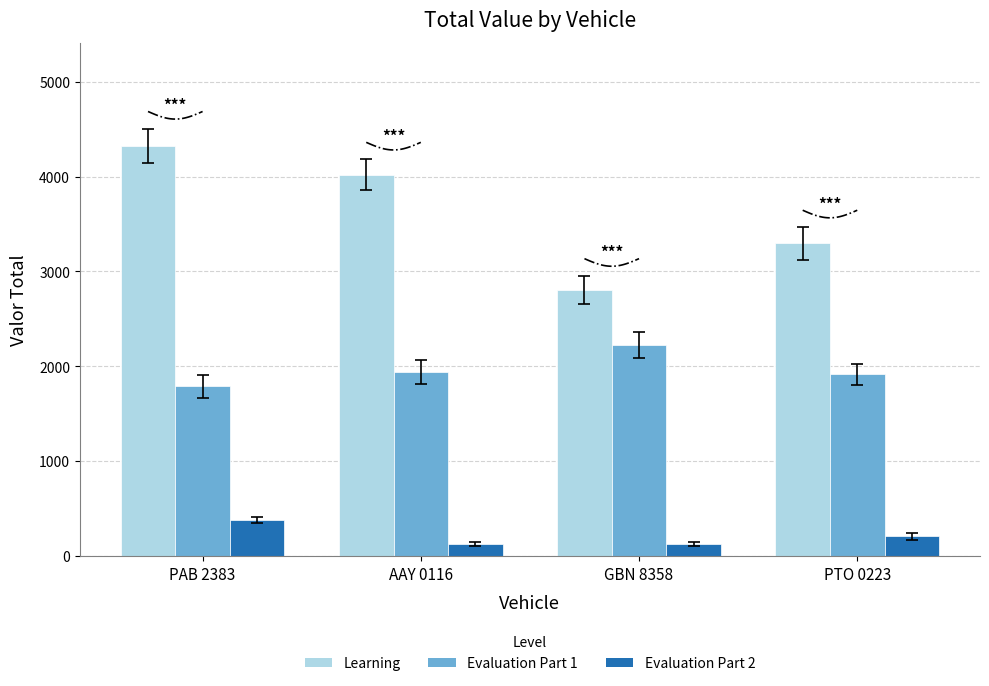

What is the average value of the Evaluation Part 1 series?

1968